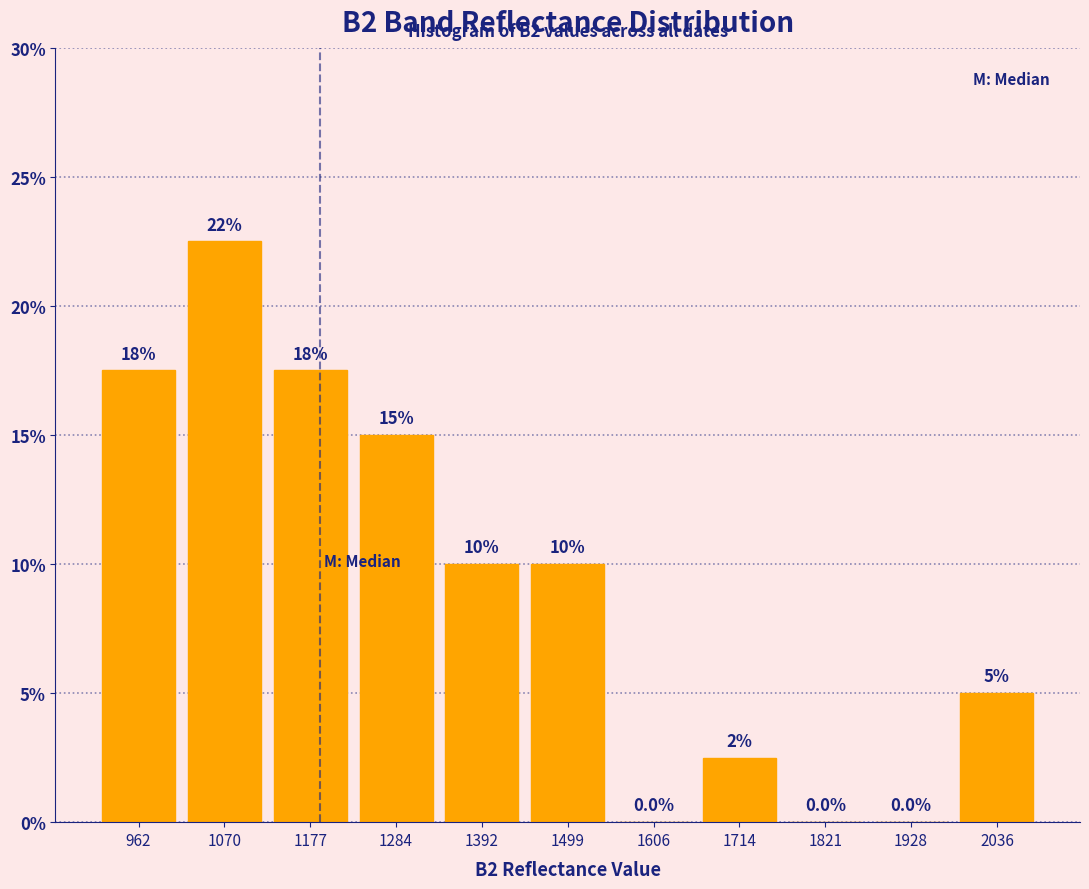

Which range on the x-axis has the tallest bar?

1020 to 1120